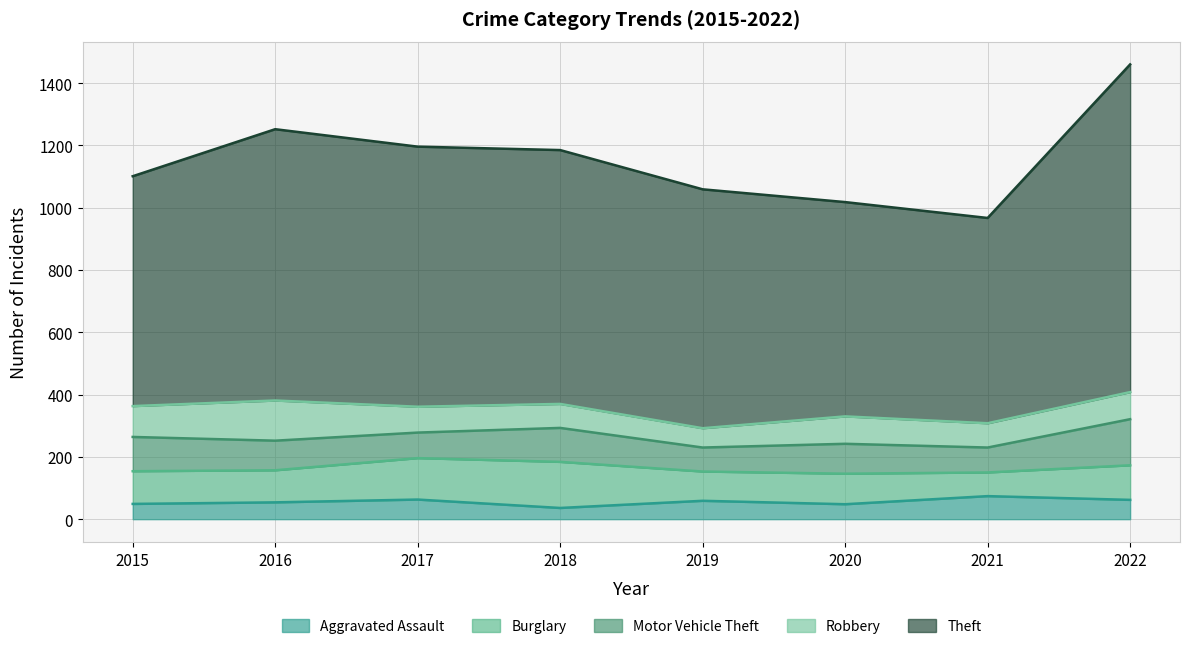

What is the sum of the Burglary values at 2017 and 2021?

209